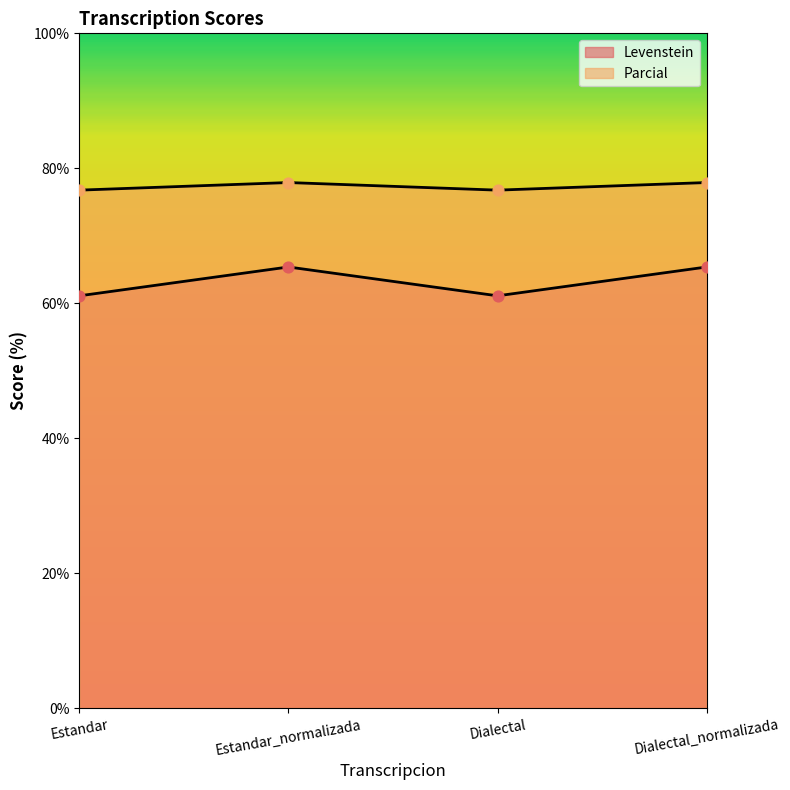

Which series has the widest spread of Y values?

Levenstein